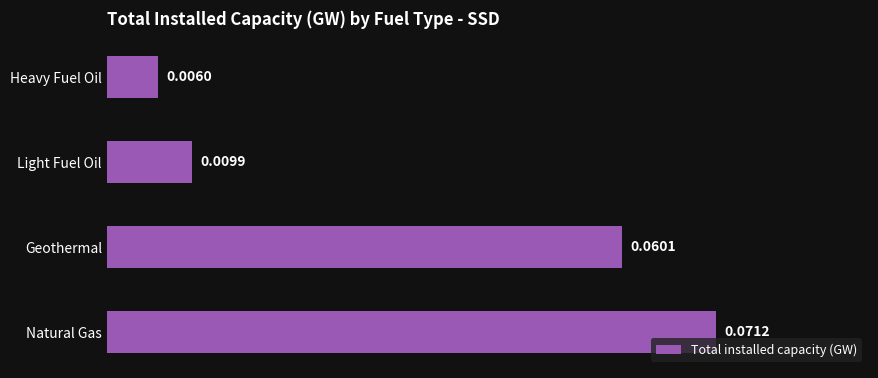

Rank the categories by value from lowest to highest.

Heavy Fuel Oil, Light Fuel Oil, Geothermal, Natural Gas